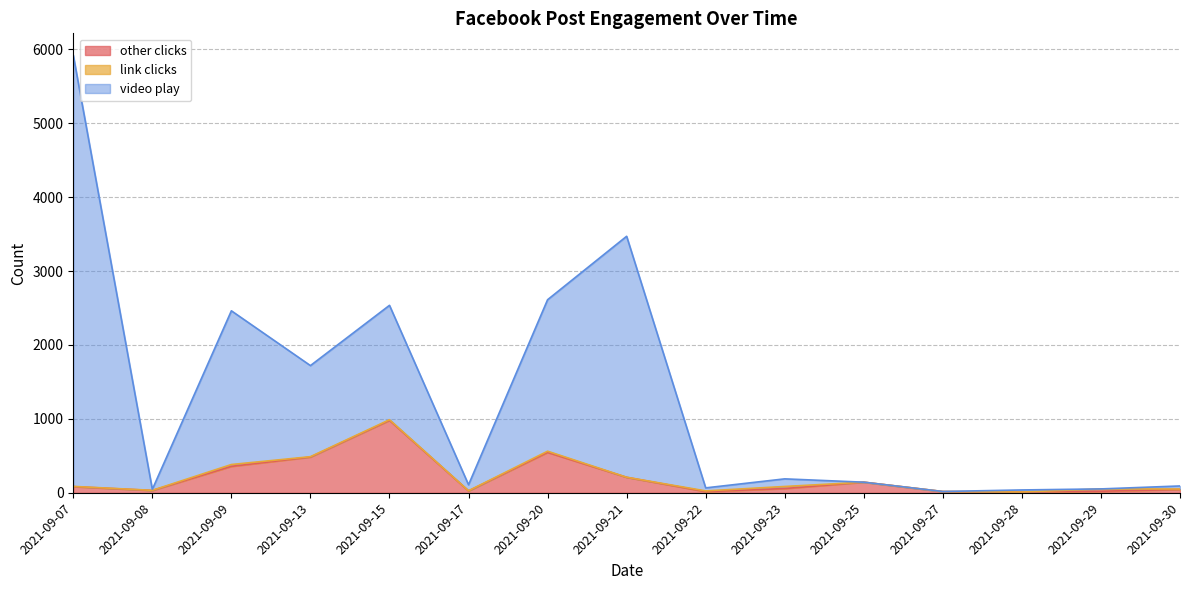

What is the maximum value for other clicks?

980